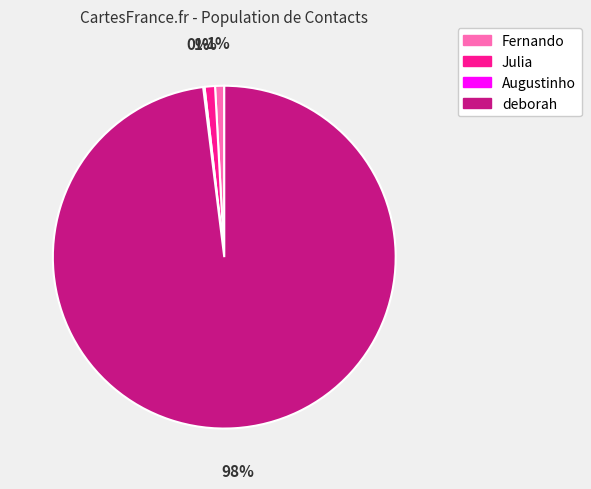

To the nearest percent, what is the average slice percentage?

25%